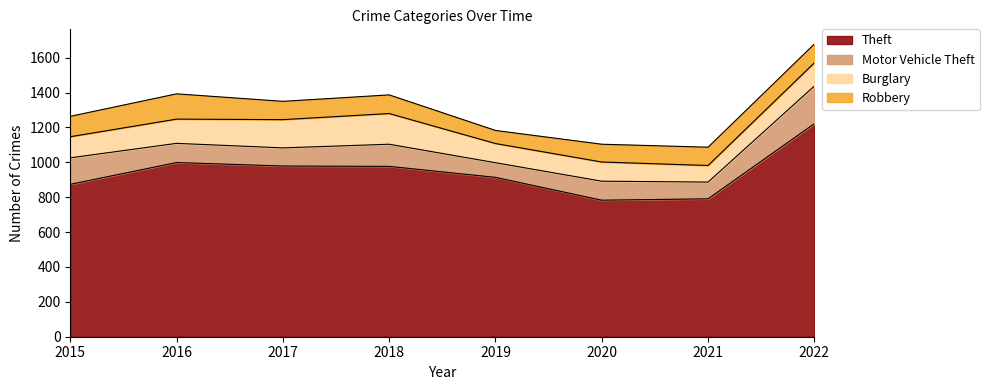

What is the spread (max minus min) of values at 2020?

681